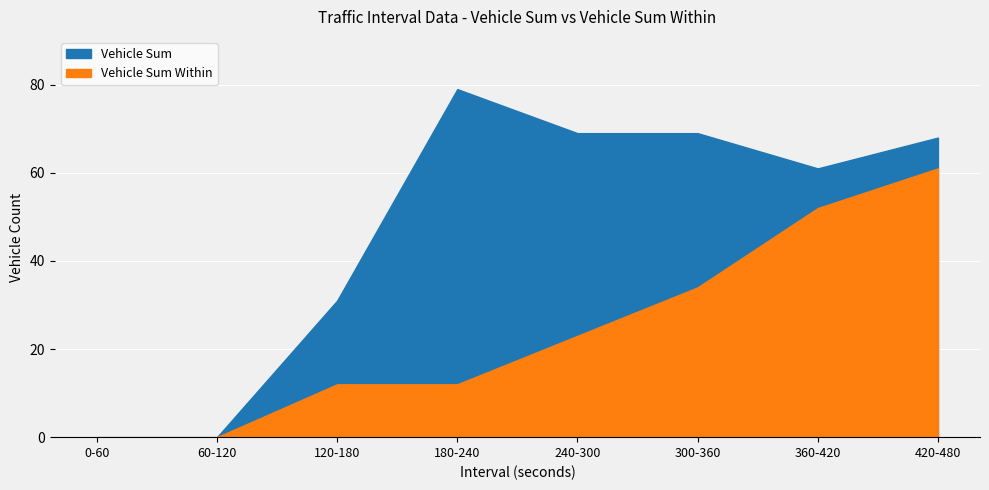

At which category does the chart reach its minimum across all series?

0-60